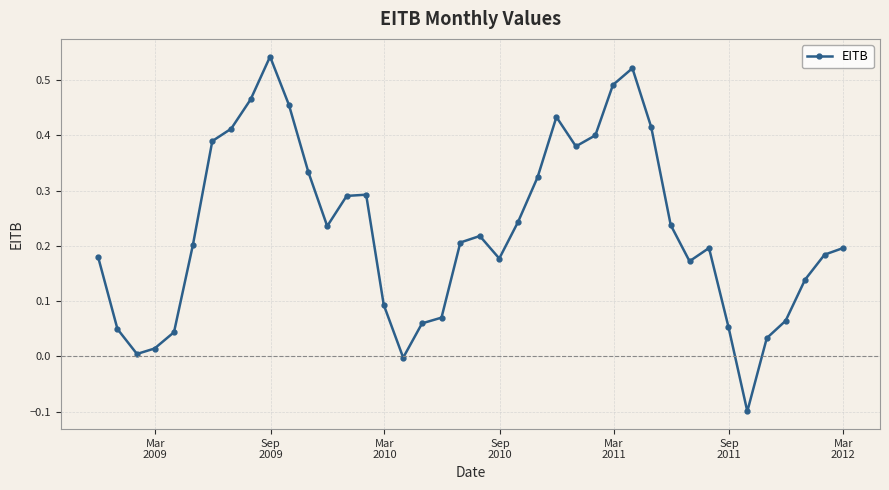

What is the difference between the second highest and minimum values?

0.6